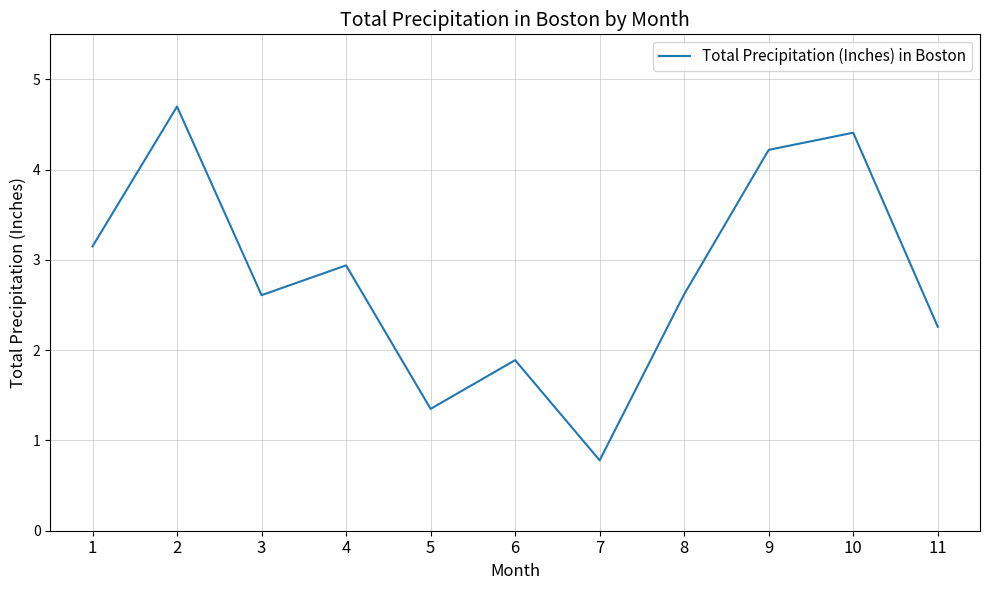

At which label is the value closest to 2?

6